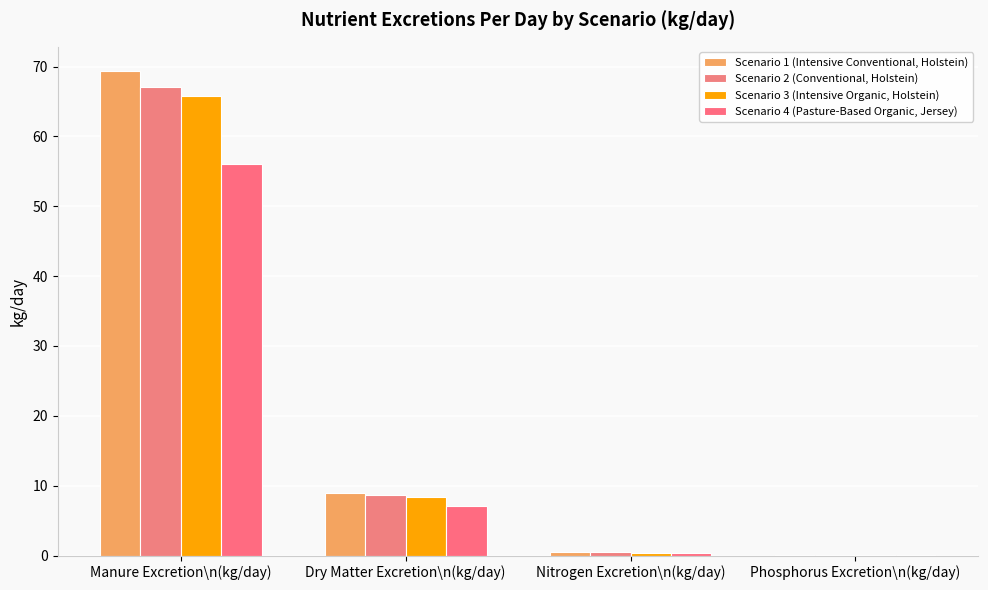

How many values in the Scenario 4 (Pasture-Based Organic, Jersey) series exceed 7?

2